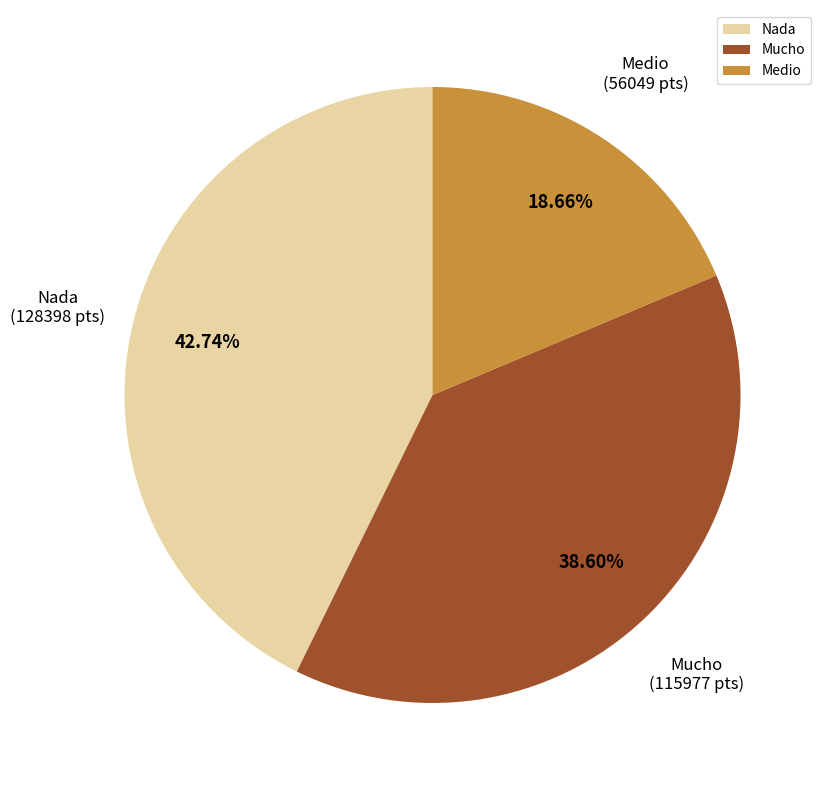

Rank the categories by value from lowest to highest.

Medio, Mucho, Nada